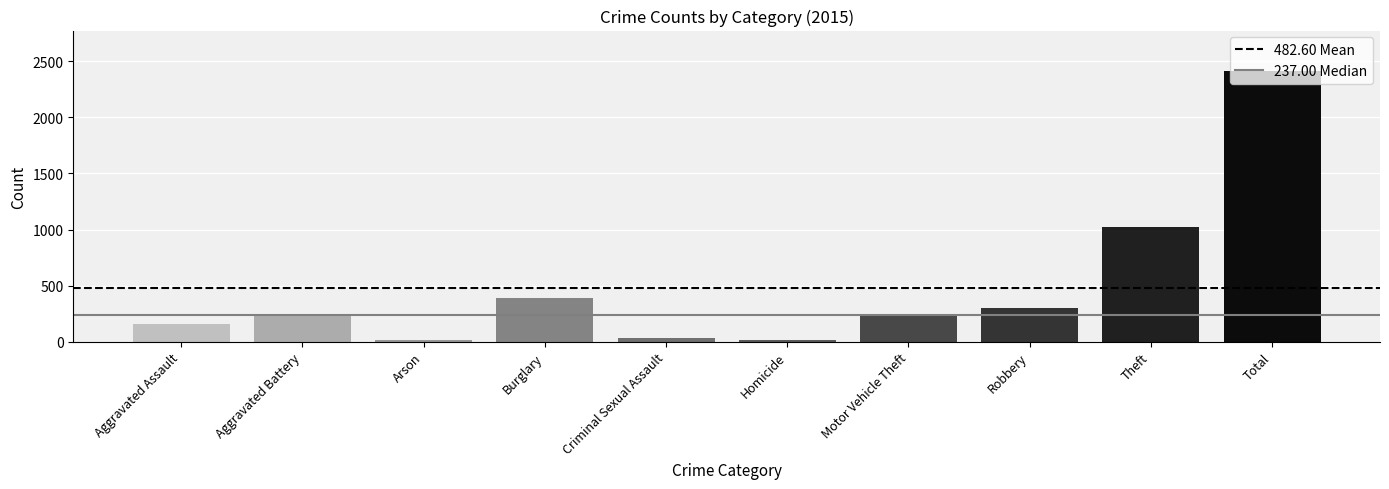

What is the label of the 2nd bar from the right?

Theft